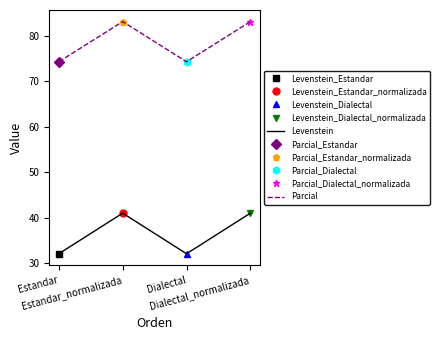

Reading left to right, extract all data points from this chart.

Levenstein: Estandar=32.1	Estandar_normalizada=41.0	Dialectal=32.1	Dialectal_normalizada=41.0
Parcial: Estandar=74.3	Estandar_normalizada=83.2	Dialectal=74.3	Dialectal_normalizada=83.2